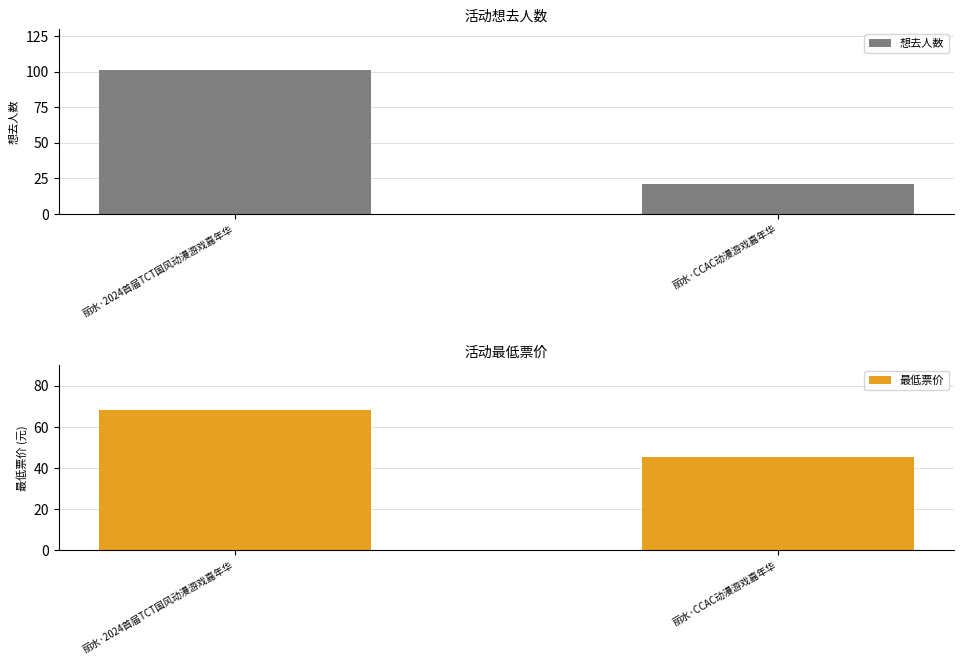

What are all the series names shown in the legend?

想去人数, 最低票价